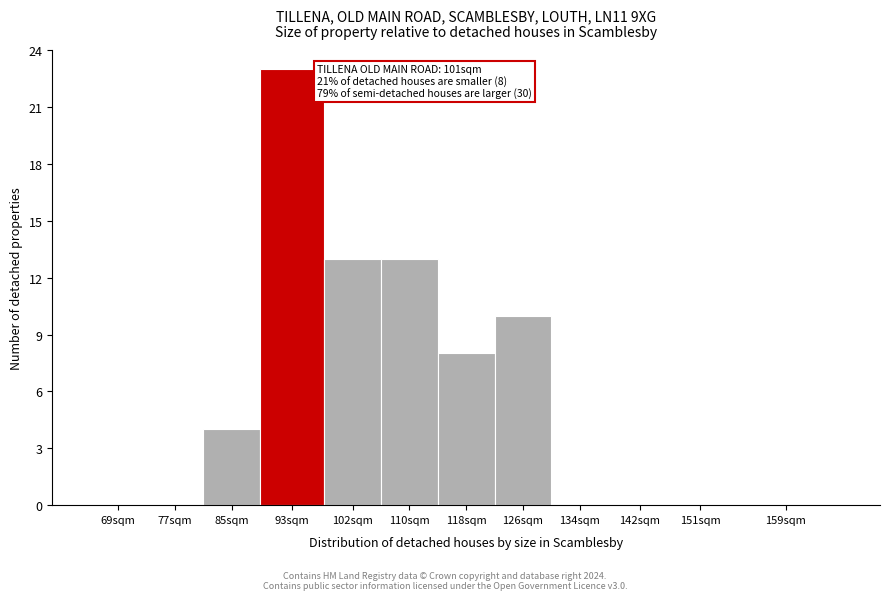

Reading left to right, transcribe all the data shown in this chart.

69sqm=0	77sqm=0	85sqm=4	93sqm=23	102sqm=13	110sqm=13	118sqm=8	126sqm=10	134sqm=0	142sqm=0	151sqm=0	159sqm=0